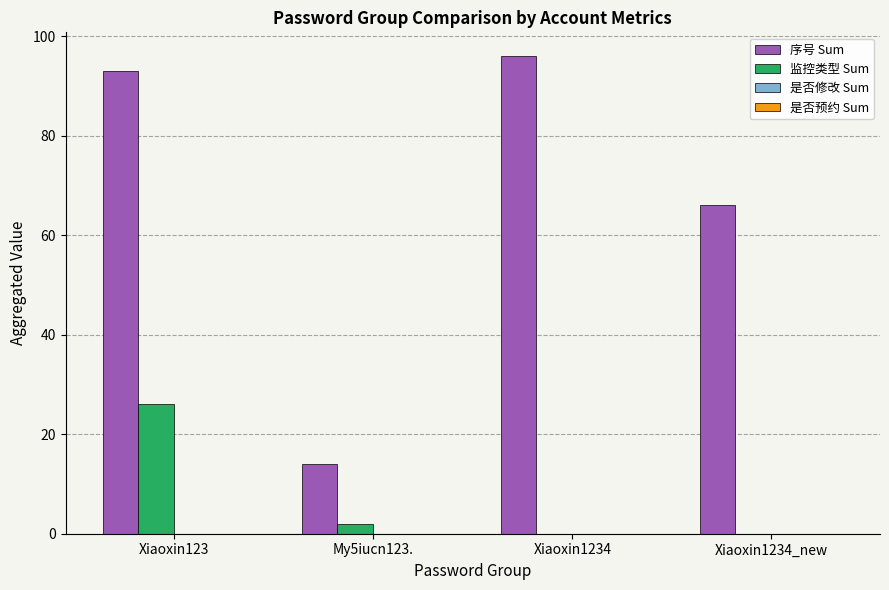

Which series changed the most between Xiaoxin123 and Xiaoxin1234_new?

序号 Sum